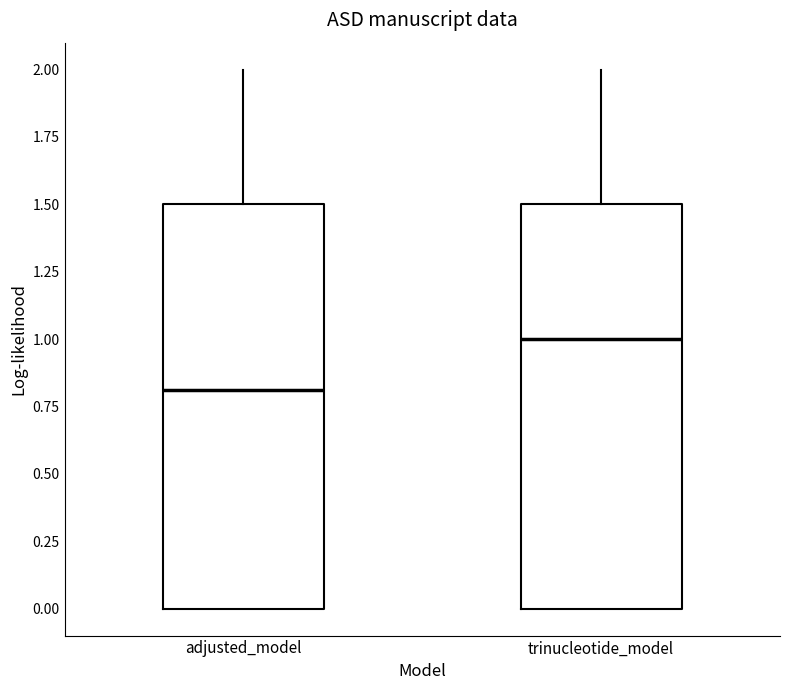

Where is the lower edge of the box for adjusted_model on the y-axis? The values are not printed on the chart, so give them approximately, as read against the axis.

0.0